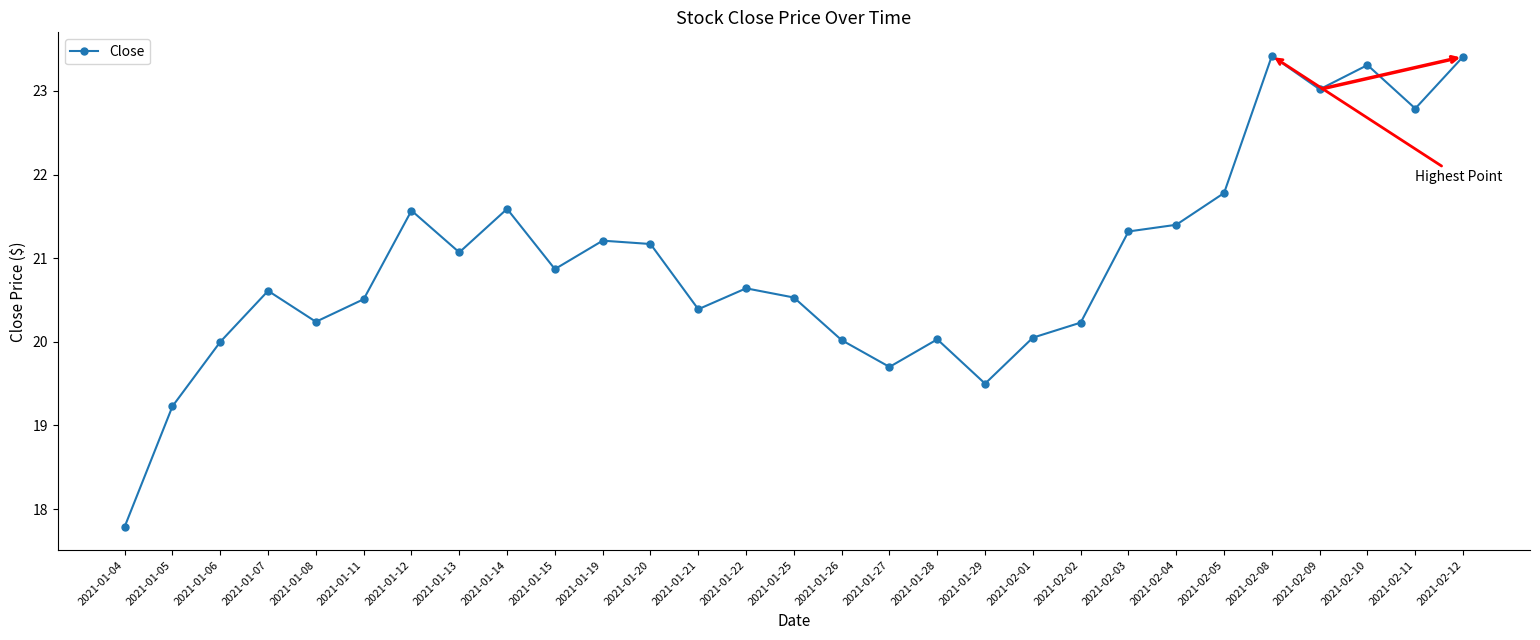

At which category does the chart reach its minimum across all series?

2021-01-04